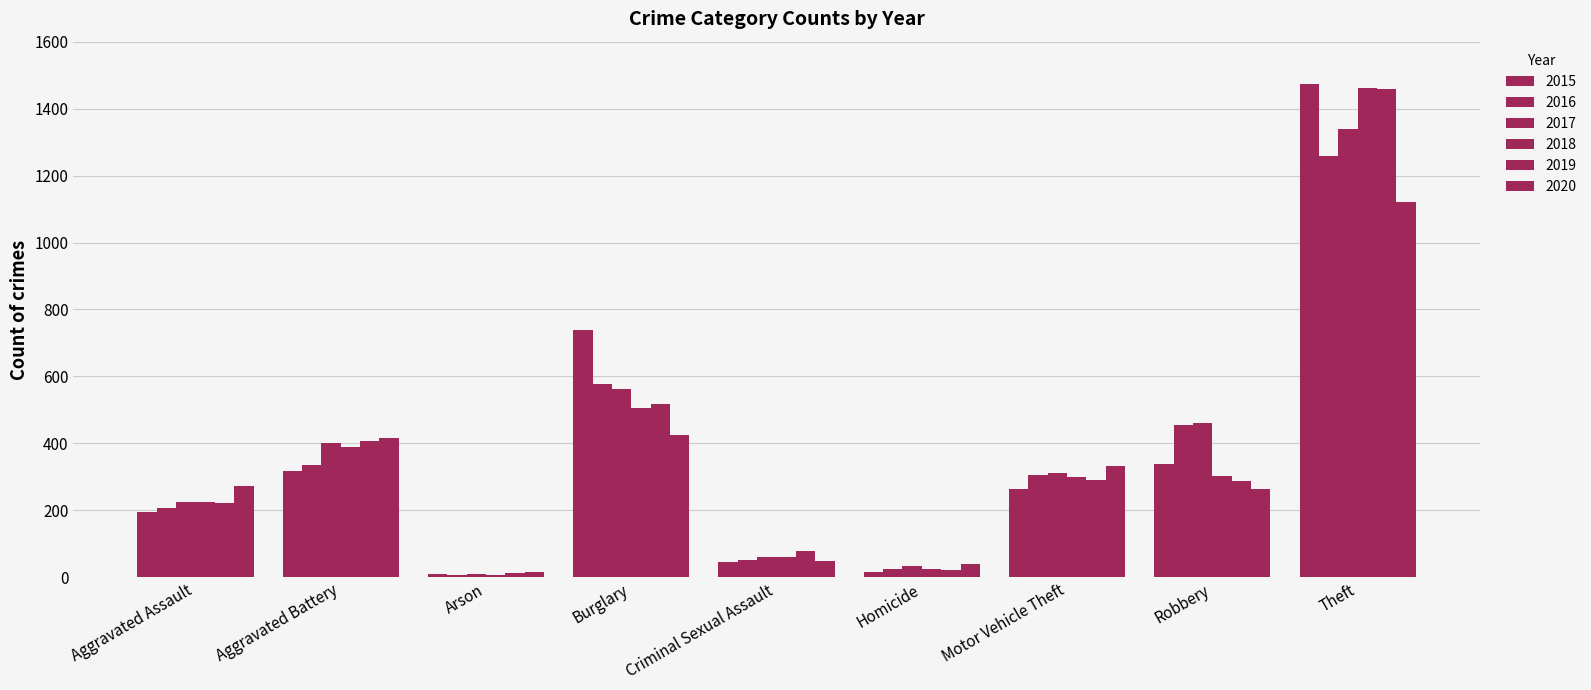

Count the number of data series in this chart.

6